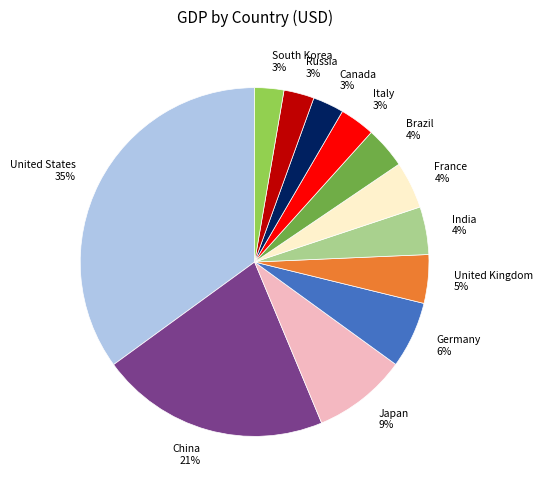

To the nearest percent, what percentage of the pie is Germany?

6%